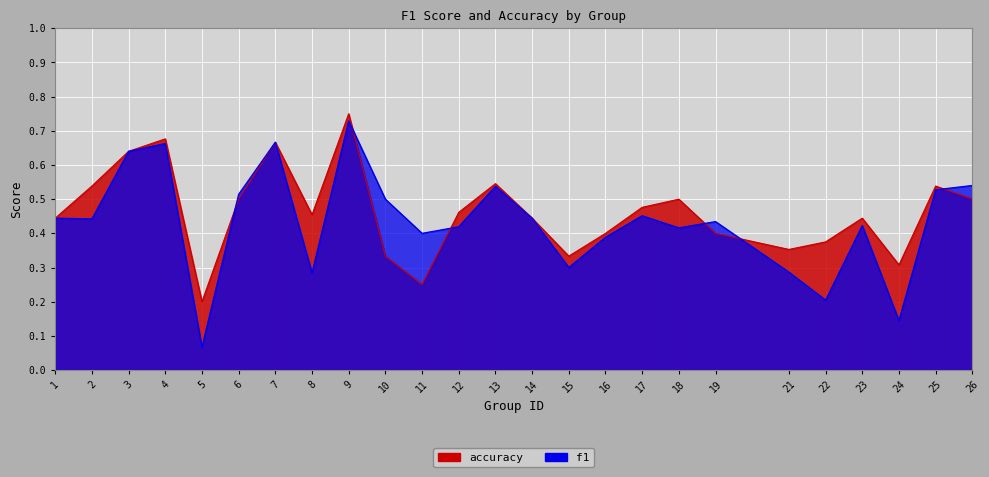

Where is f1 nearest to the value 0?

5